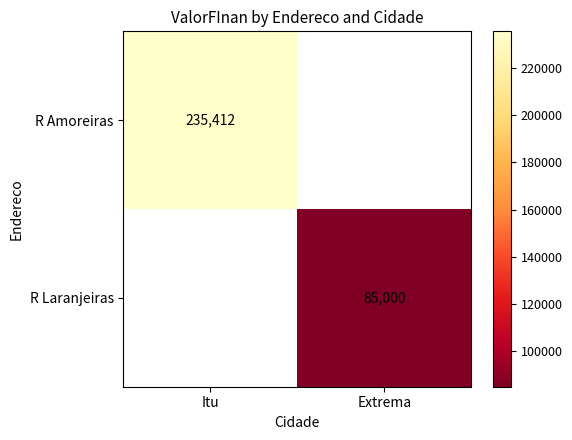

The R Amoreiras series shows 235412 at Itu. True or false?

True